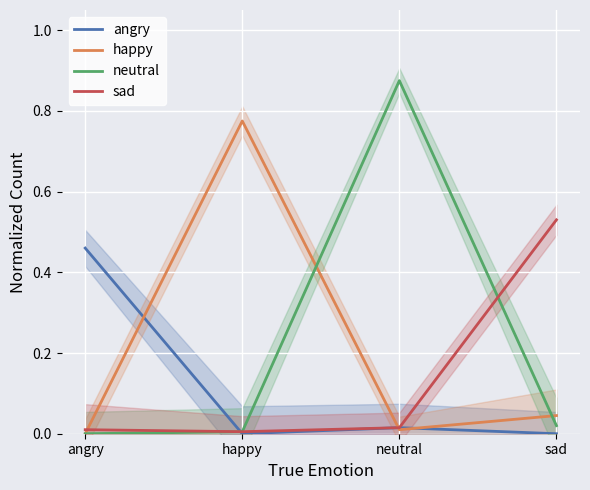

Where do happy and angry first cross each other?

angry and happy